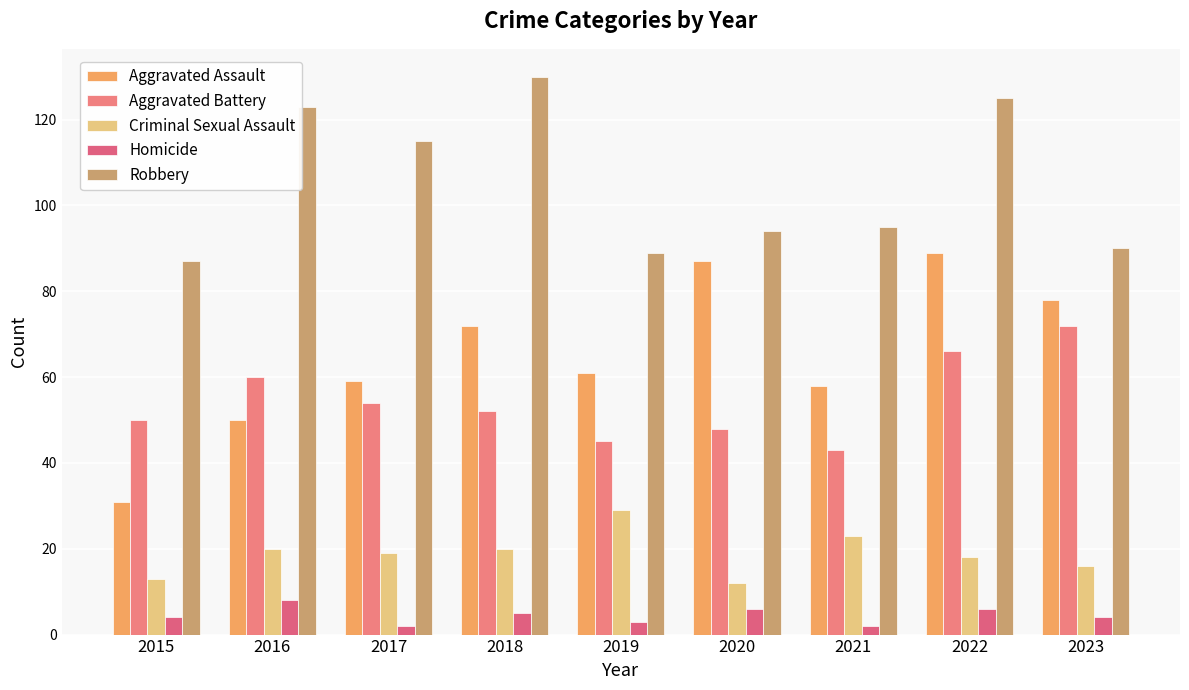

What is the average value of the Criminal Sexual Assault series?

19